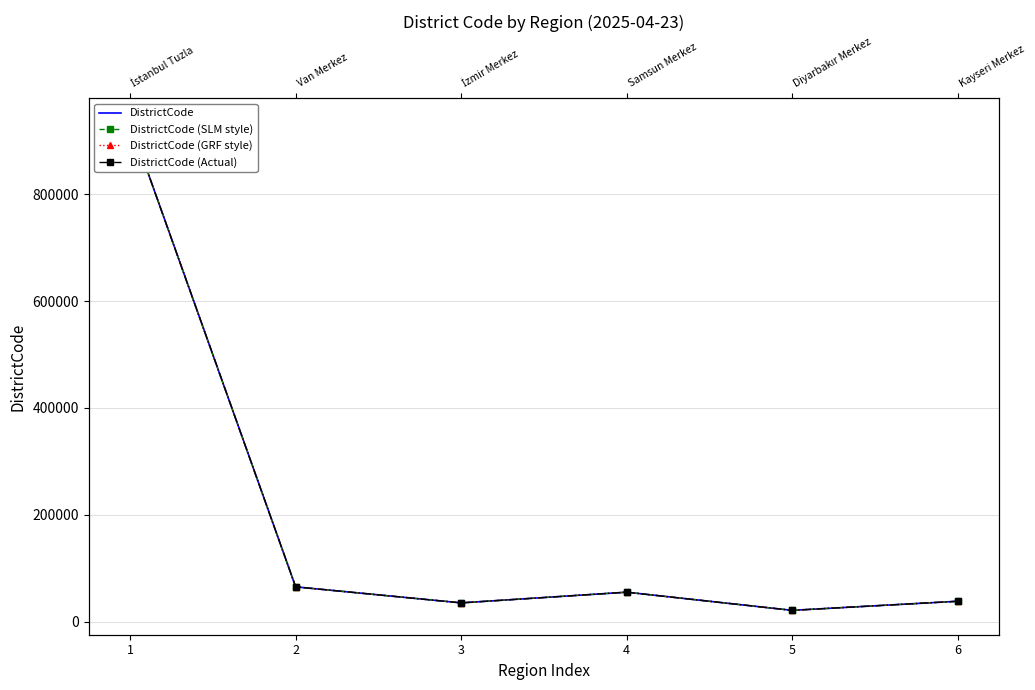

How many lines are shown in the chart?

4